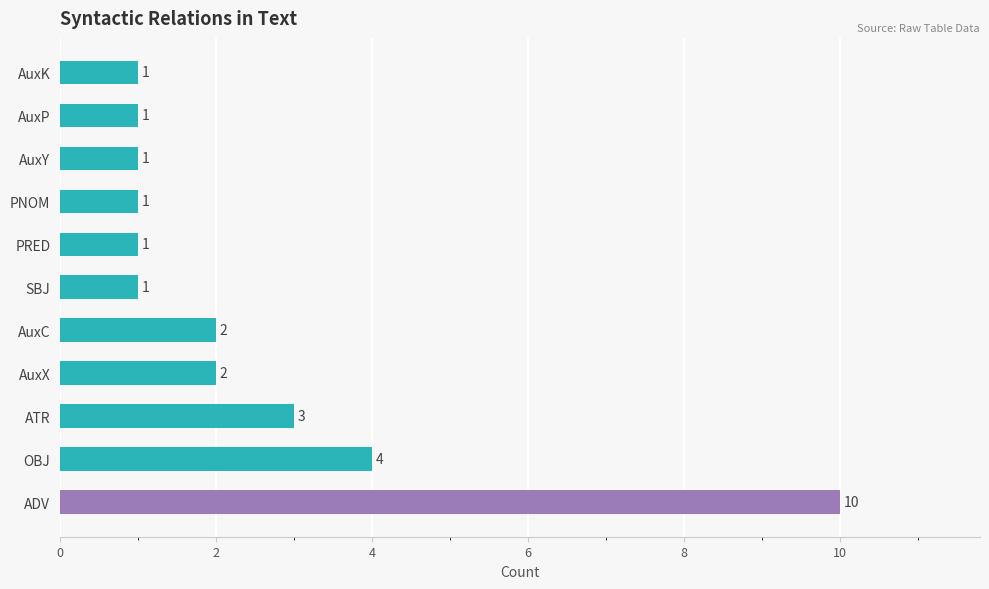

Where is the data nearest to the value 5?

OBJ